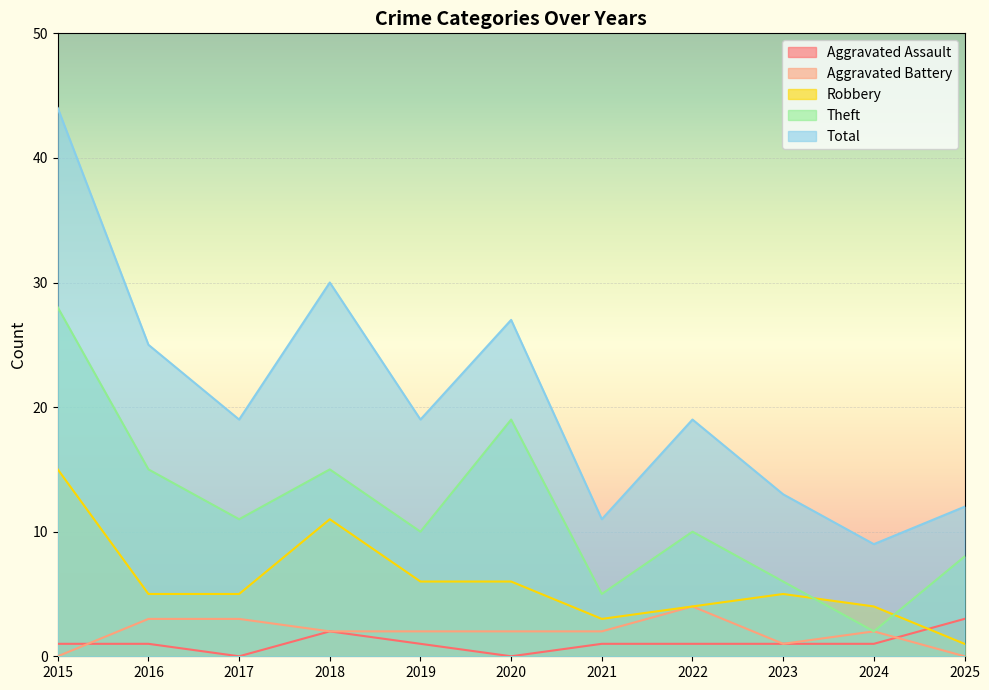

Rank the series by their maximum value, from highest to lowest.

Total, Theft, Robbery, Aggravated Battery, Aggravated Assault